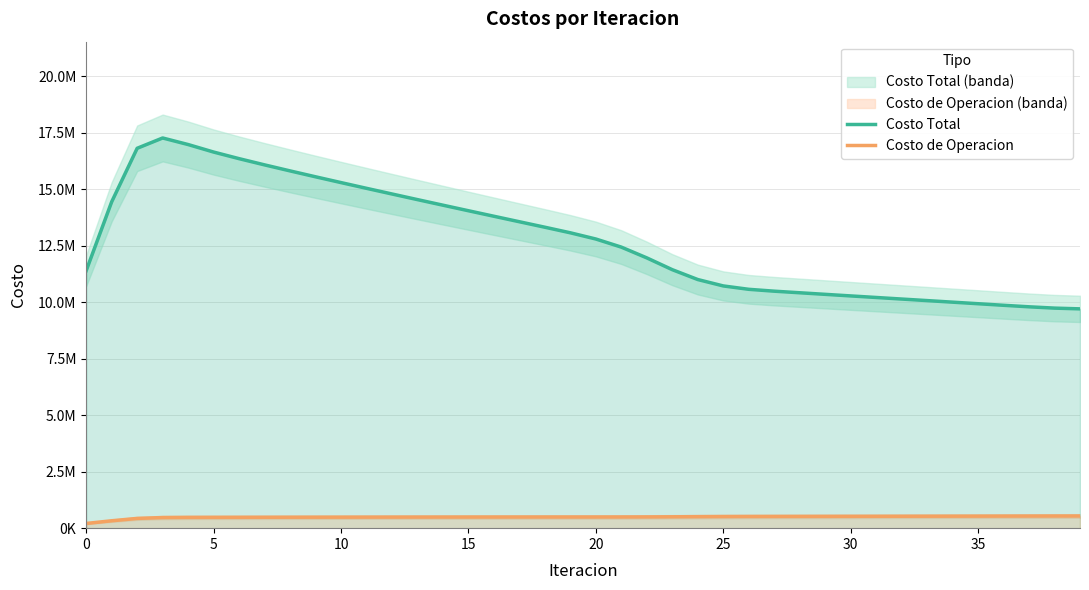

What value does the Costo de Operacion series have at 31?

525510.3